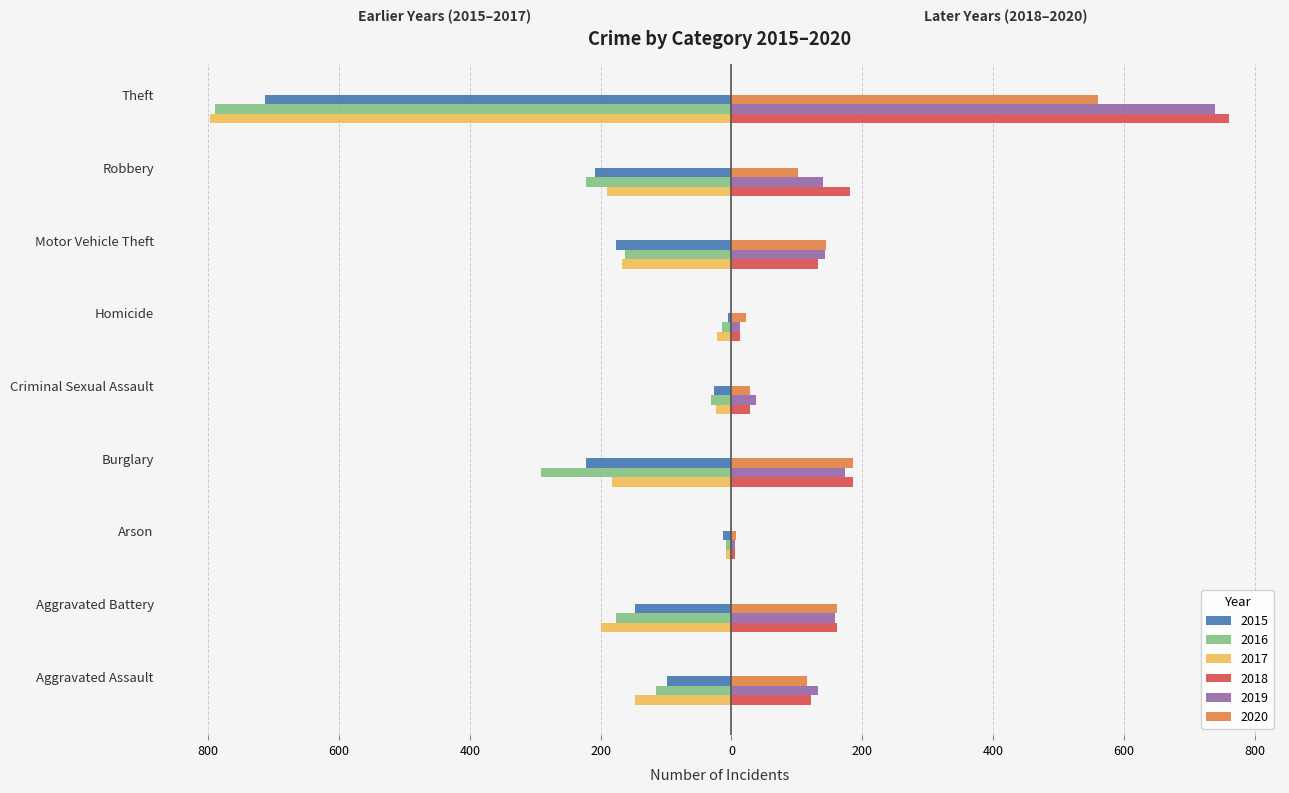

What is the total value across all series at Robbery?

-199